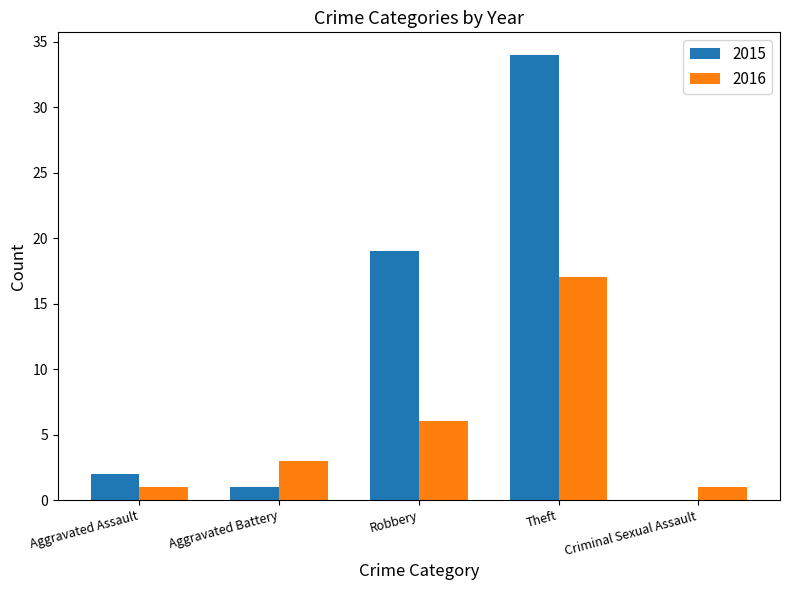

Which series changed the most between Theft and Criminal Sexual Assault?

2015